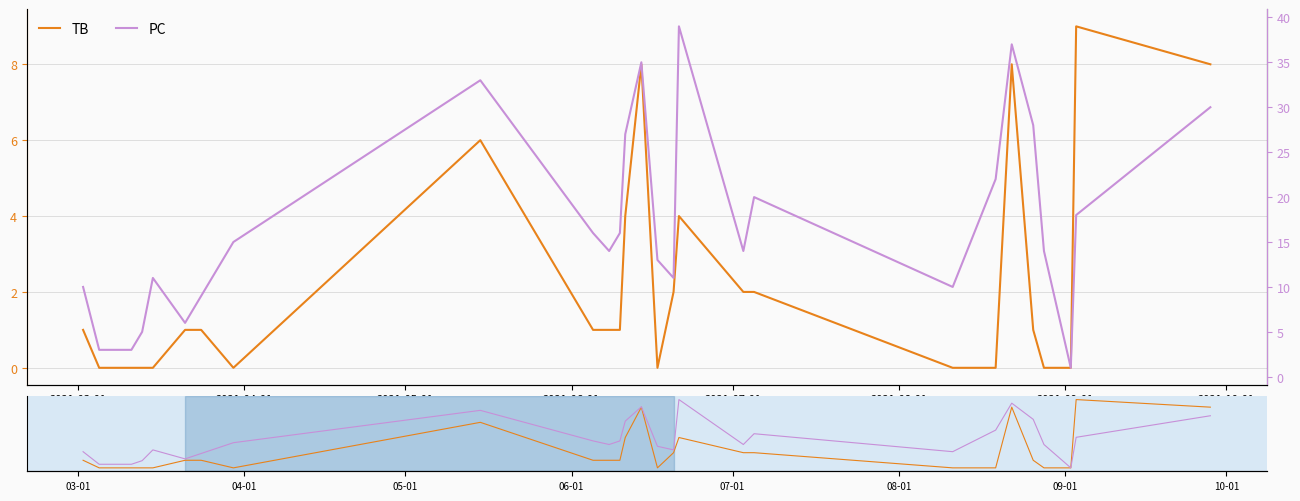

What are all the series names shown in the legend?

TB, PC